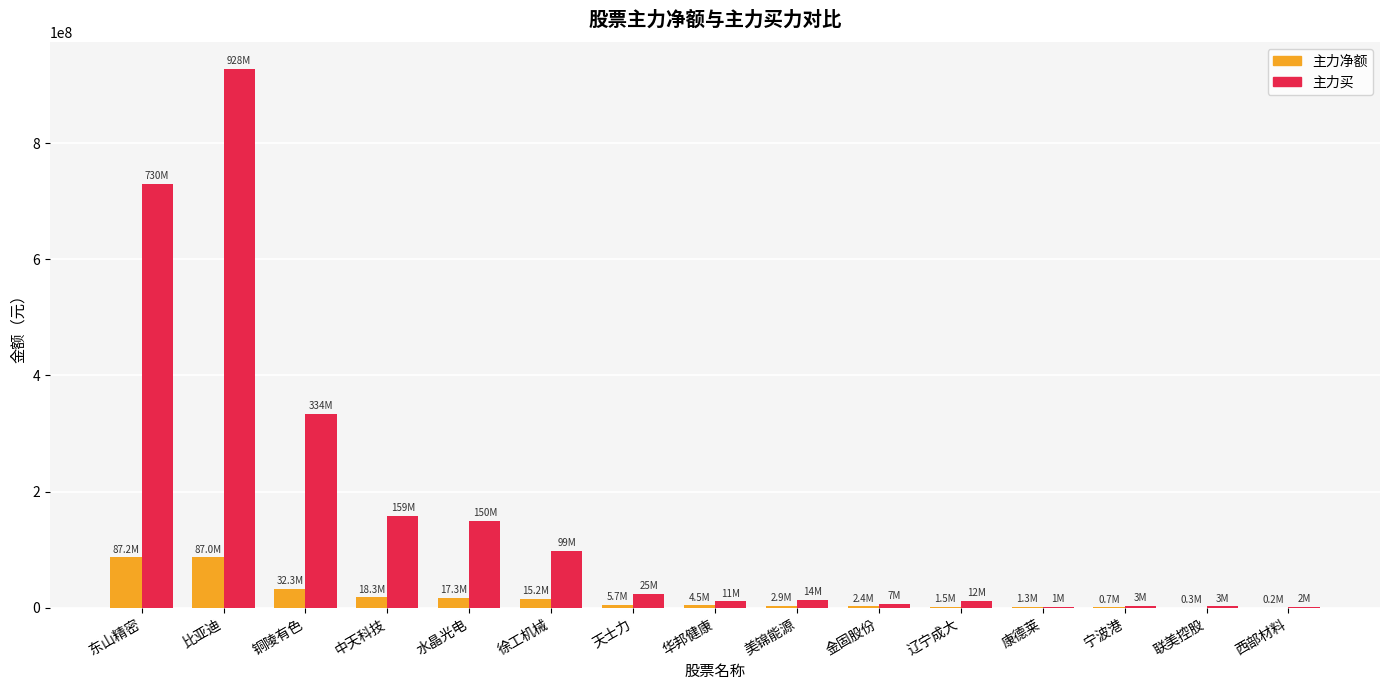

How many groups of bars are there?

15